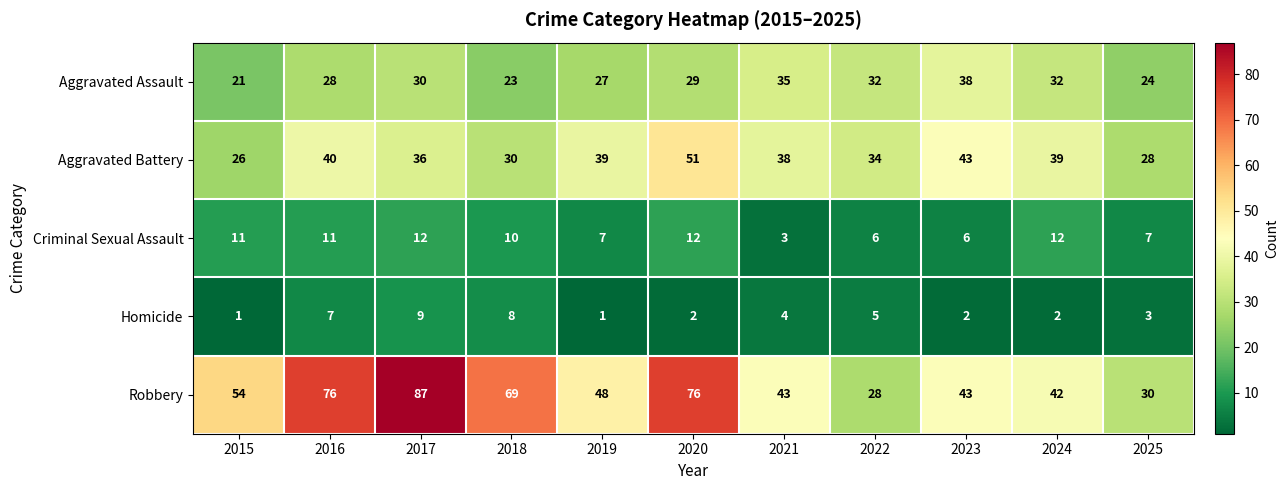

Is it true that Homicide equals 7 at 2016?

True